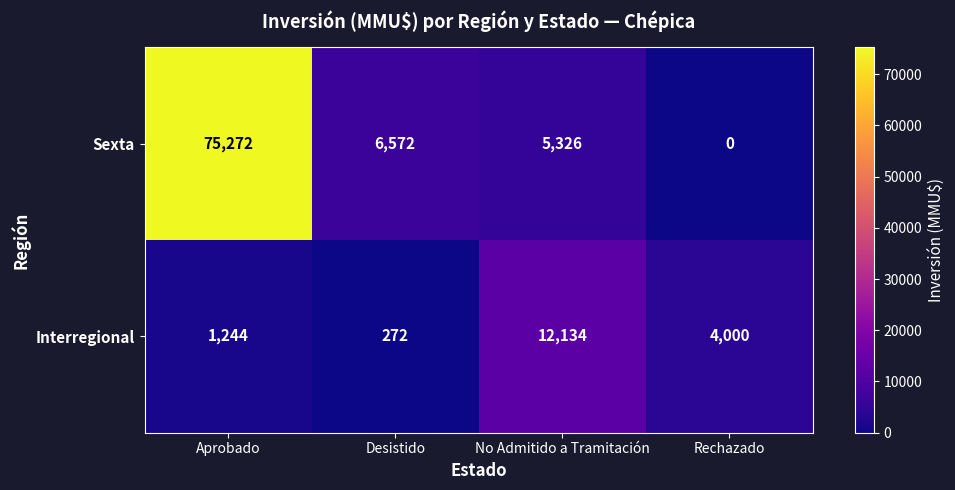

What is the spread (max minus min) of values at Aprobado?

74028